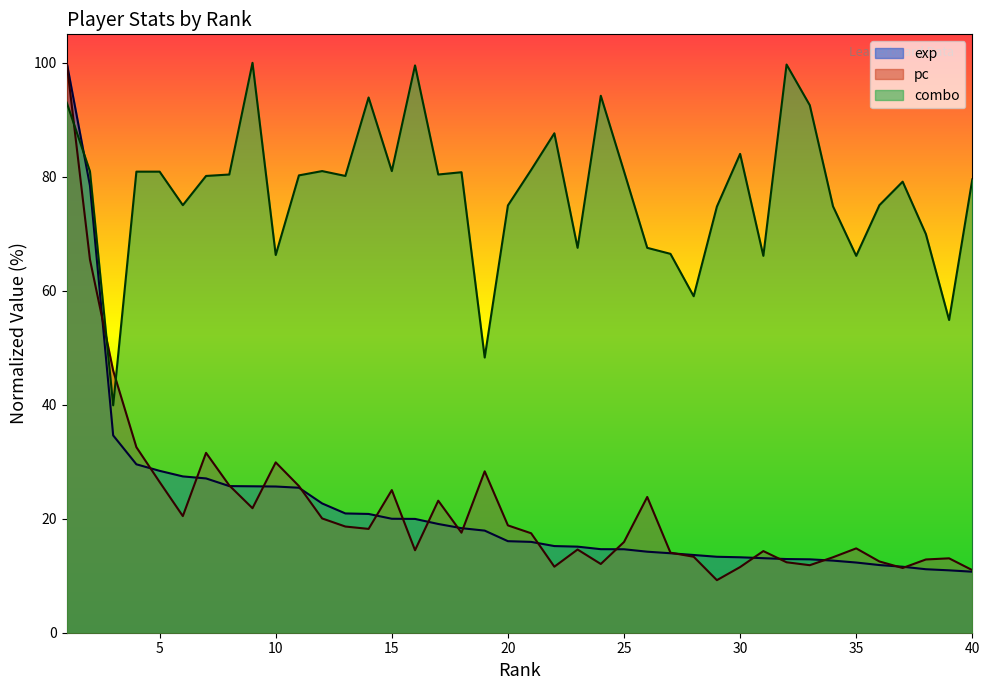

What are all the series names shown in the legend?

exp, pc, combo